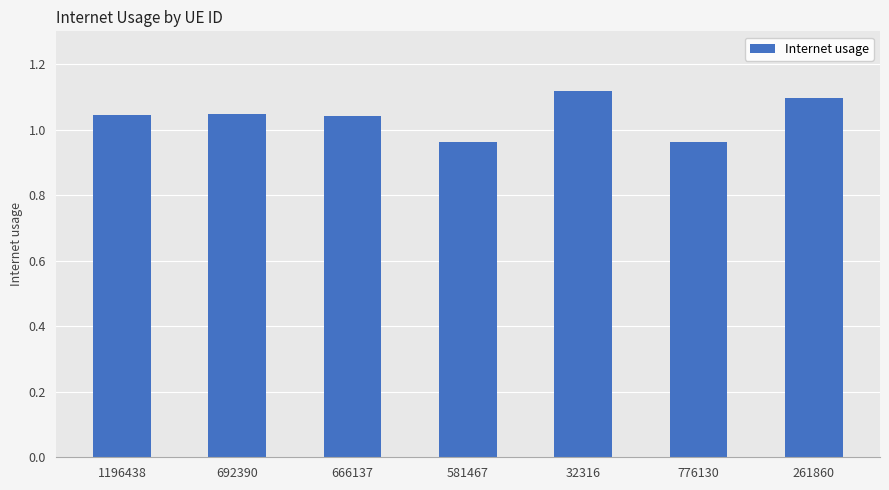

What is the change in value from 1196438 to 581467?

-0.1